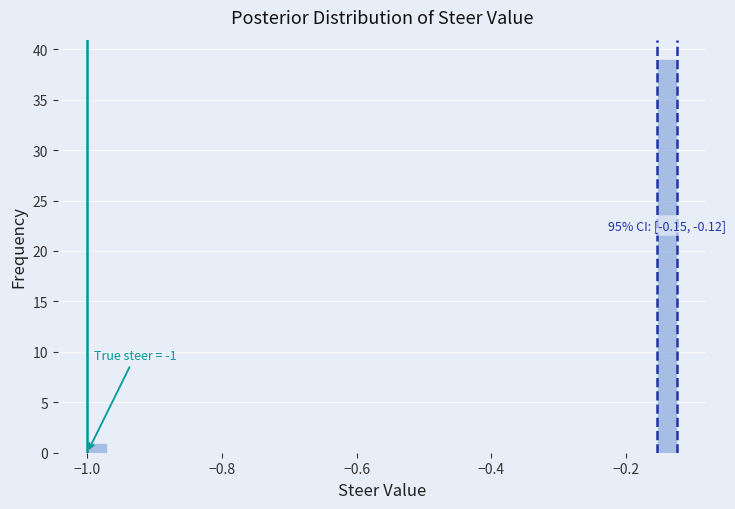

Around what value on the x-axis is the tallest bar? Give the approximate position of its centre, as read against the axis.

-0.14